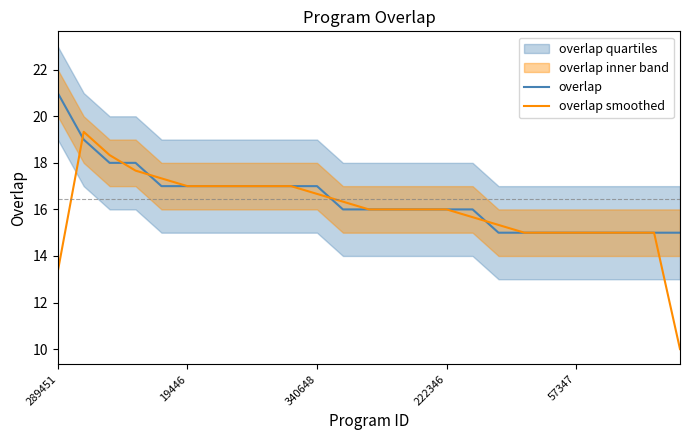

Which series has the largest total across all categories?

overlap